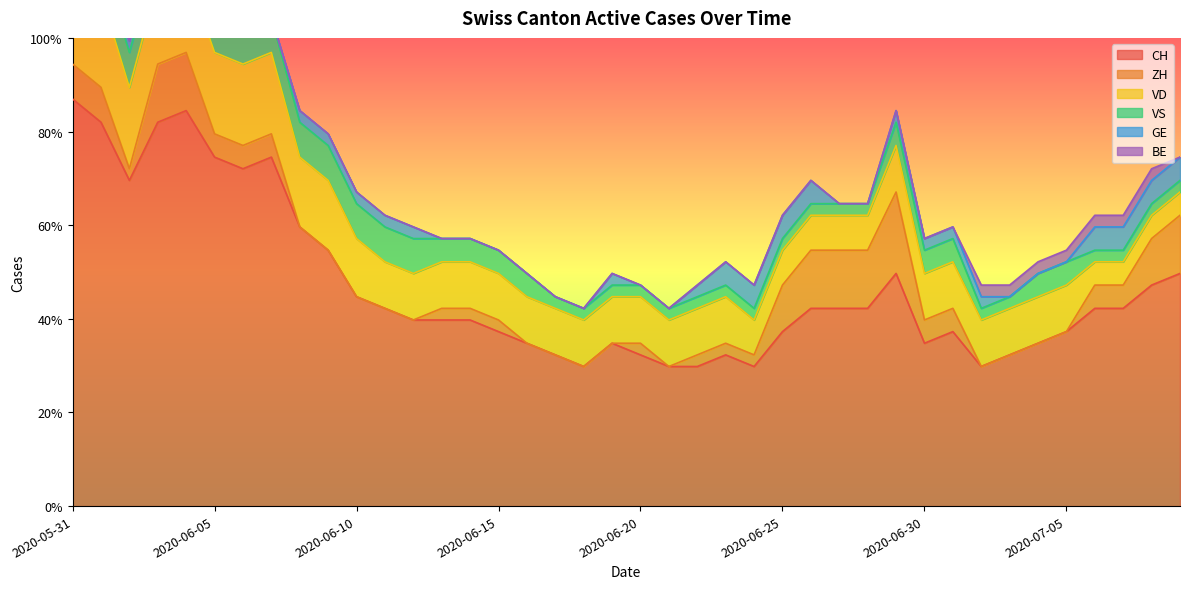

What are all the series names shown in the legend?

CH, ZH, VD, VS, GE, BE